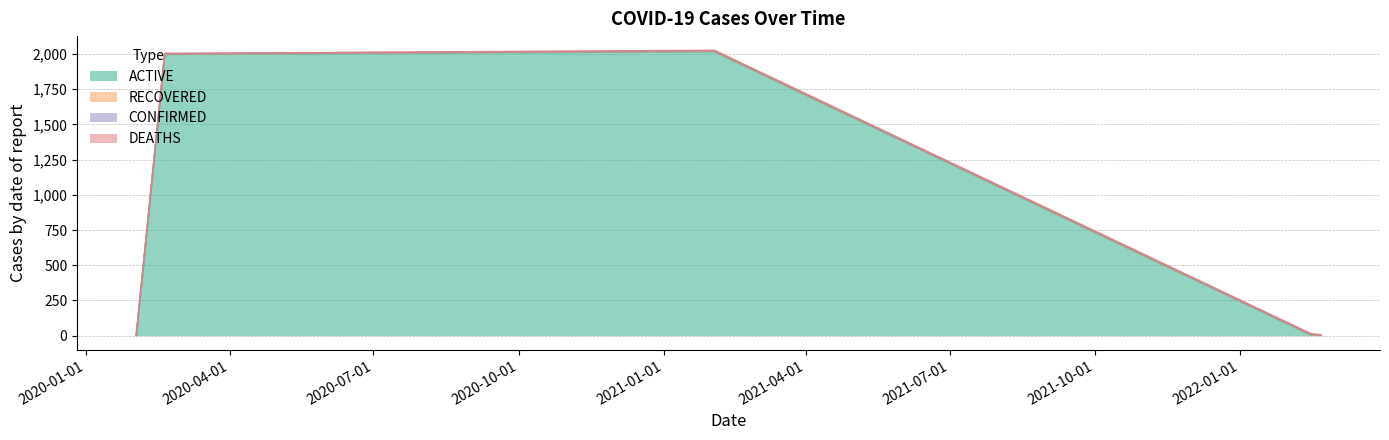

True or false: RECOVERED and CONFIRMED cross at least once.

False